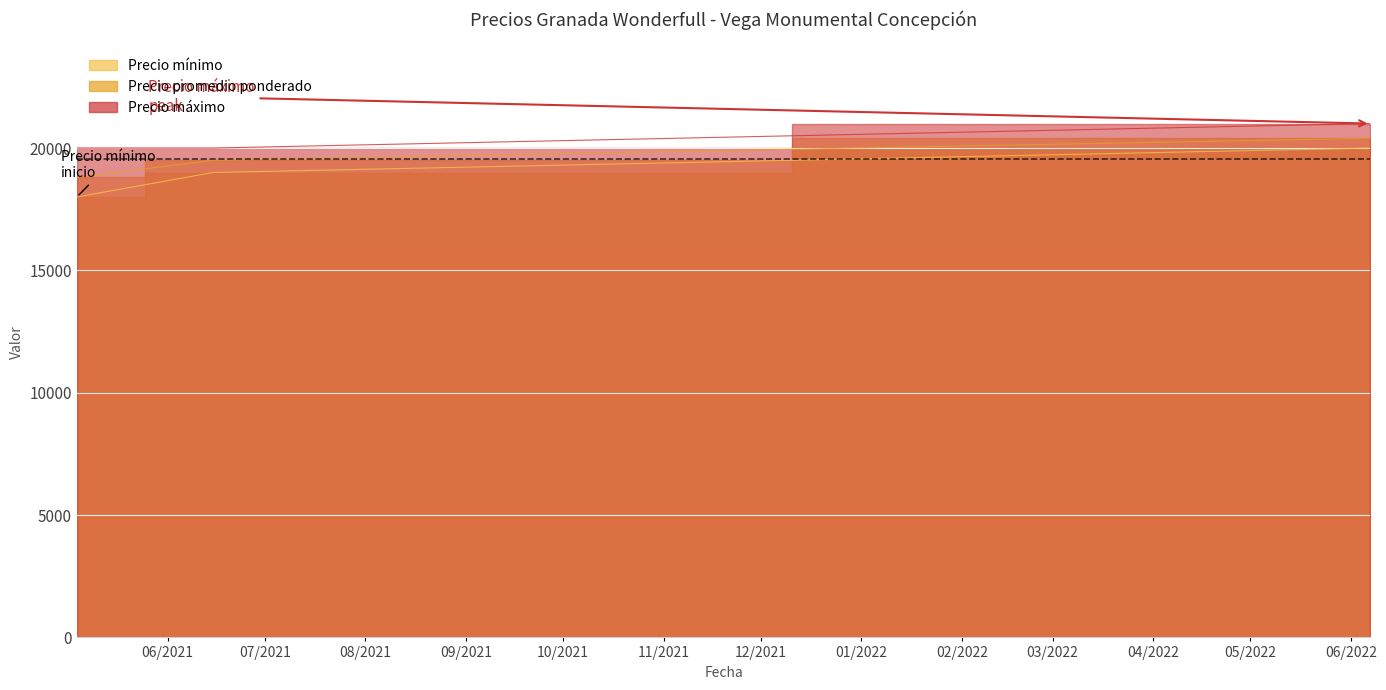

What is the label of the 2nd point from the right?

2021-06-15